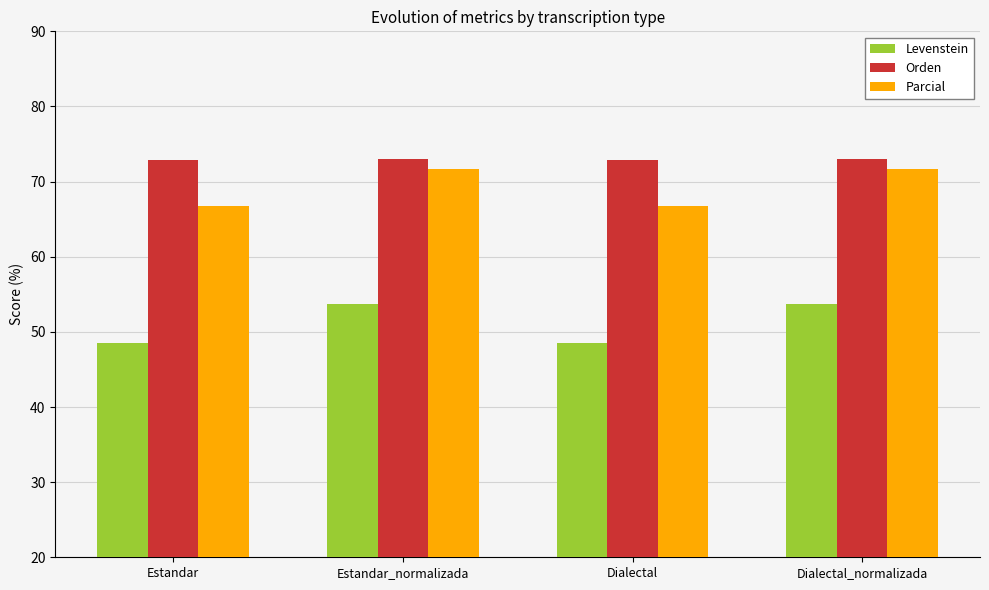

What is the sum of all Parcial values?

277.0